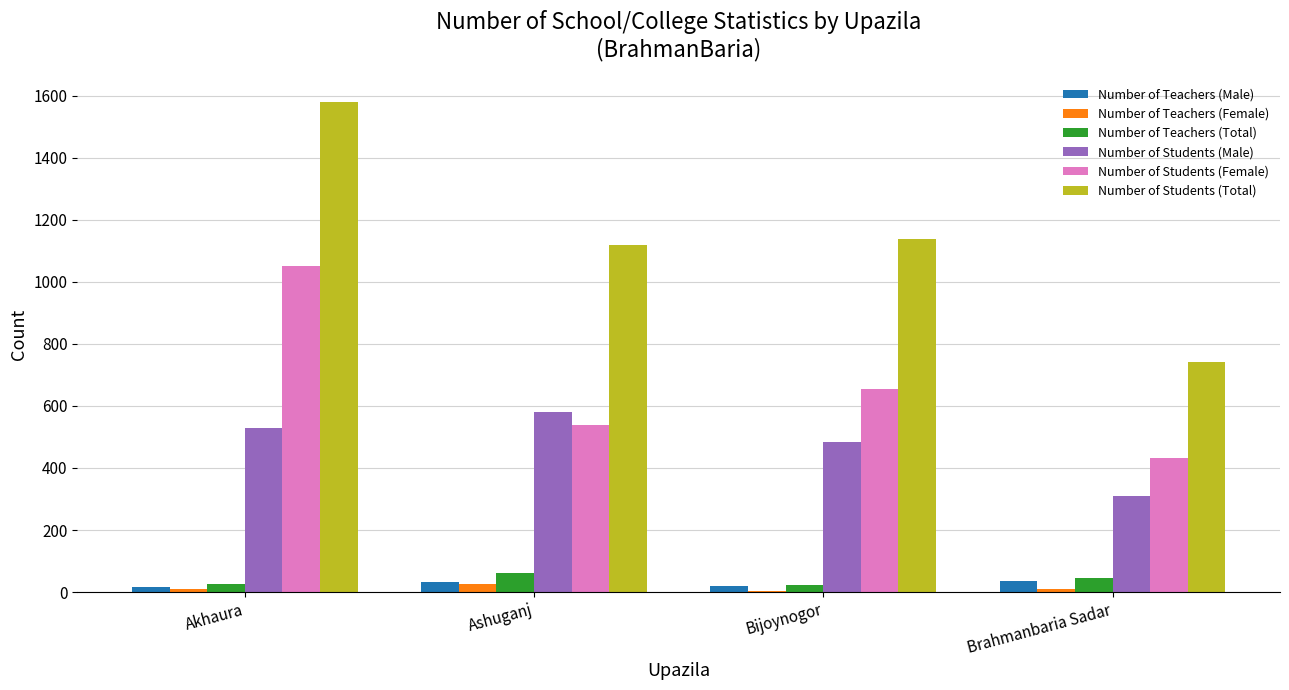

How many data points does each series have?

4